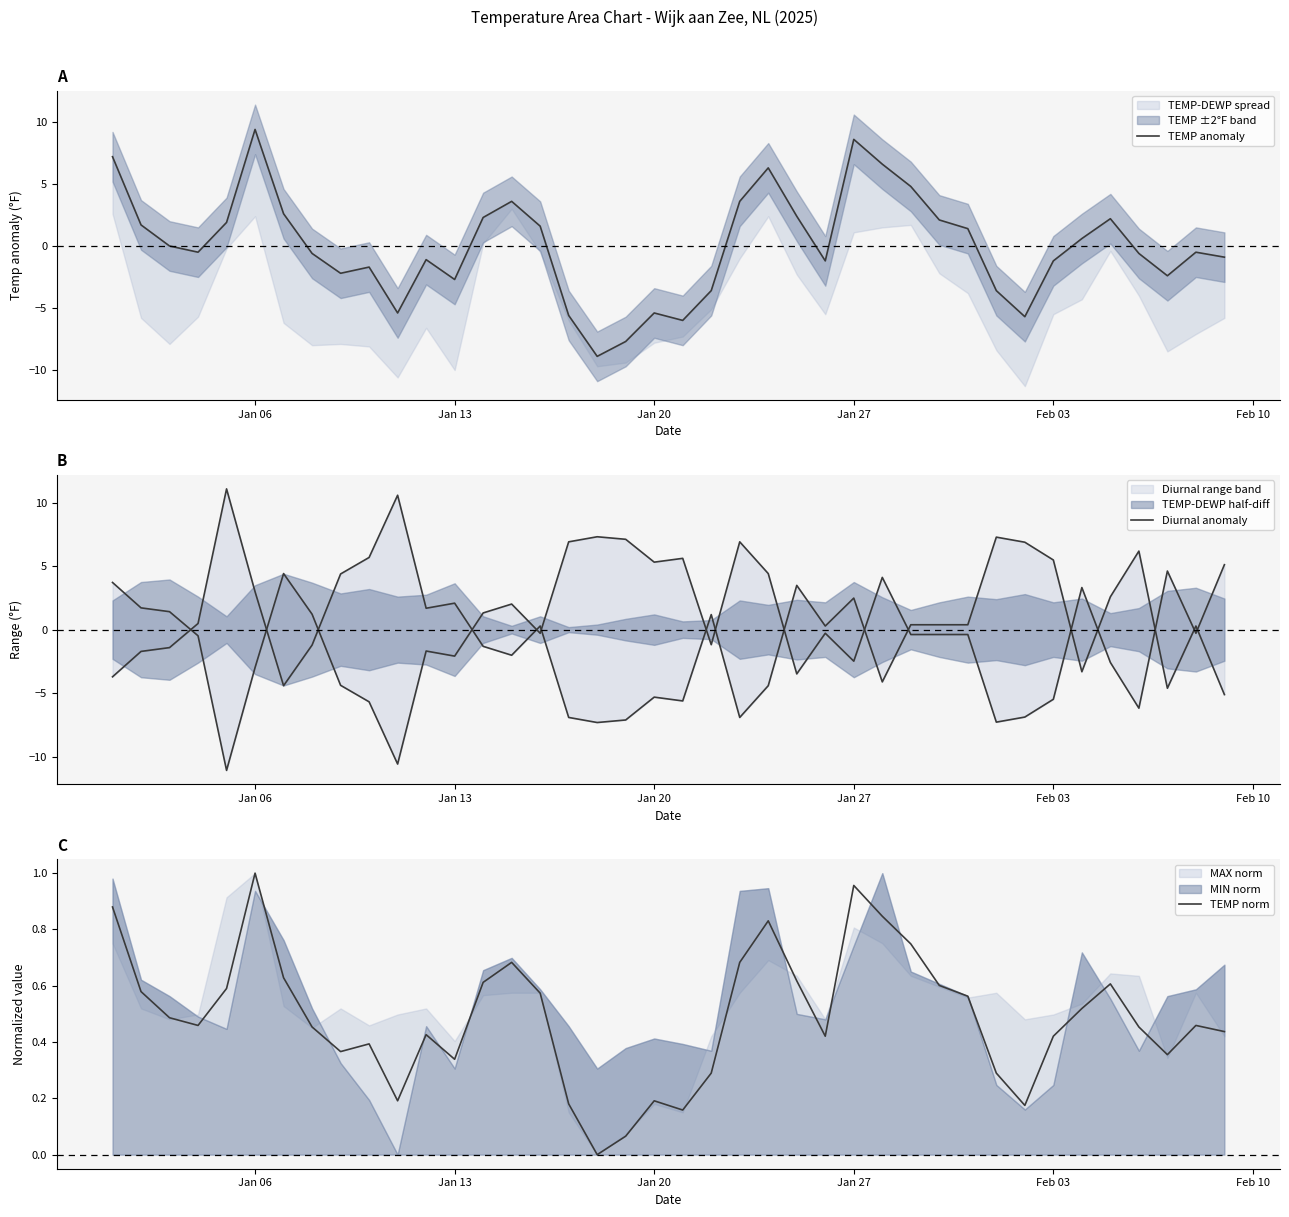

Which series has the largest total across all categories?

TEMP norm